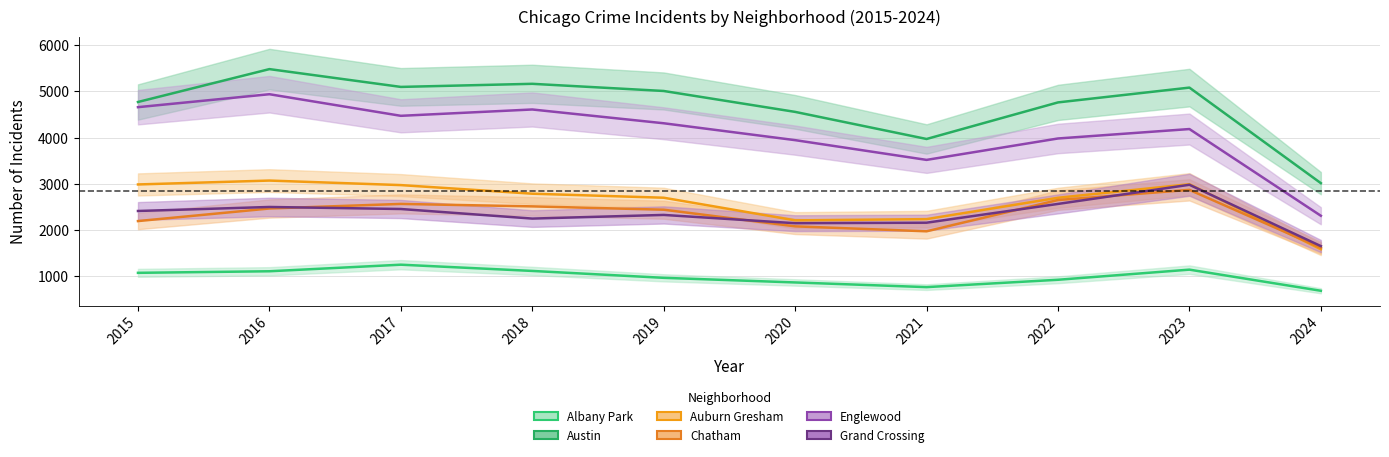

Between 2015 and 2016, which series saw the biggest shift?

Austin